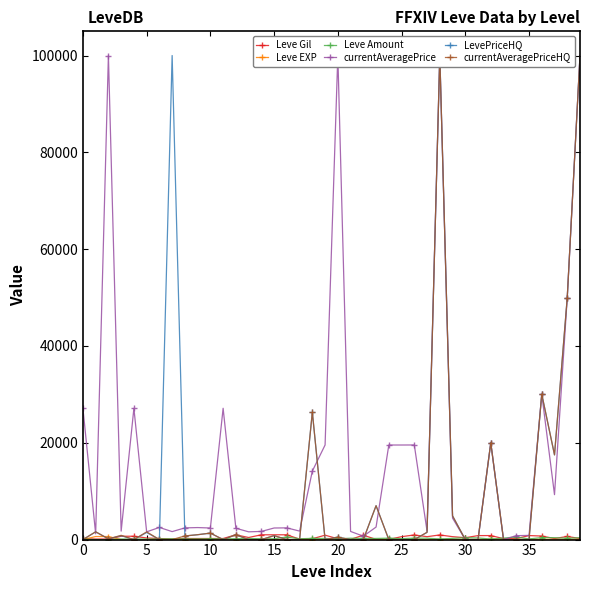

How many lines are shown in the chart?

6